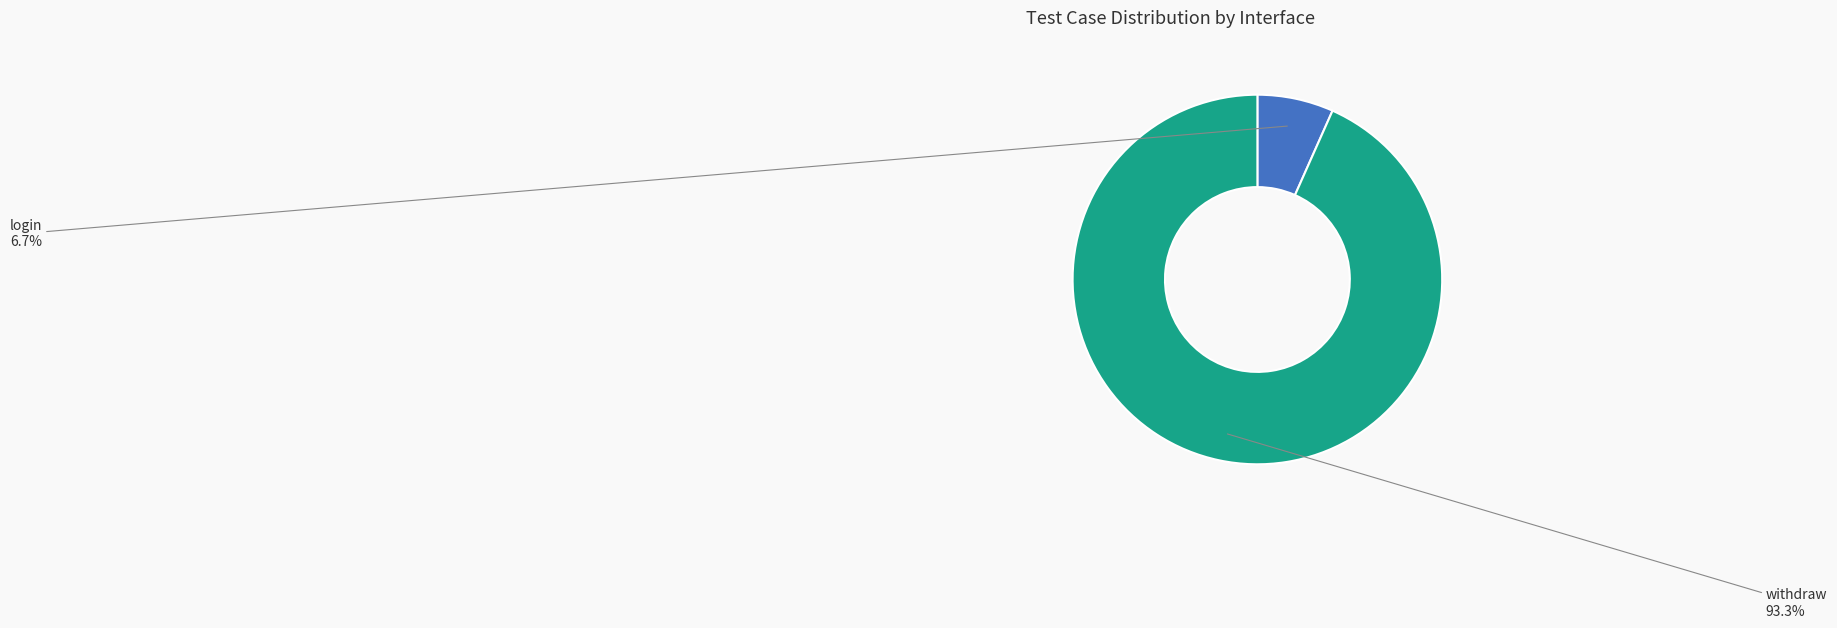

Does any single category account for the majority?

Yes